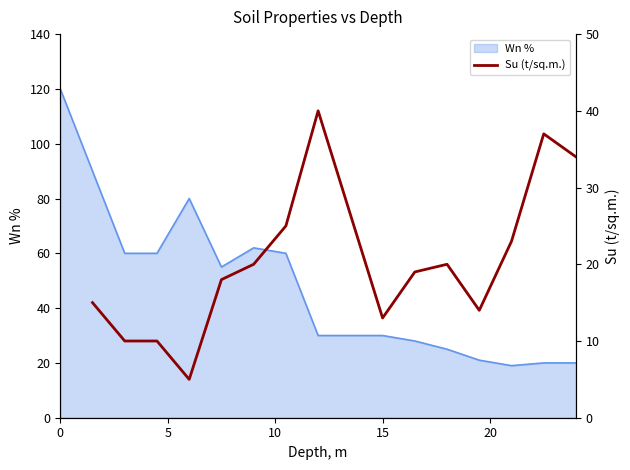

How many positive values are there?

15